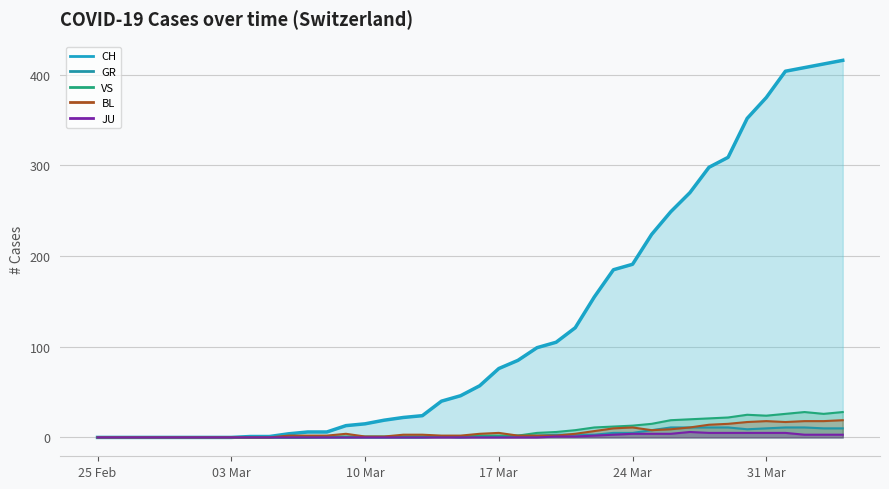

What is the maximum value shown in the chart?

416